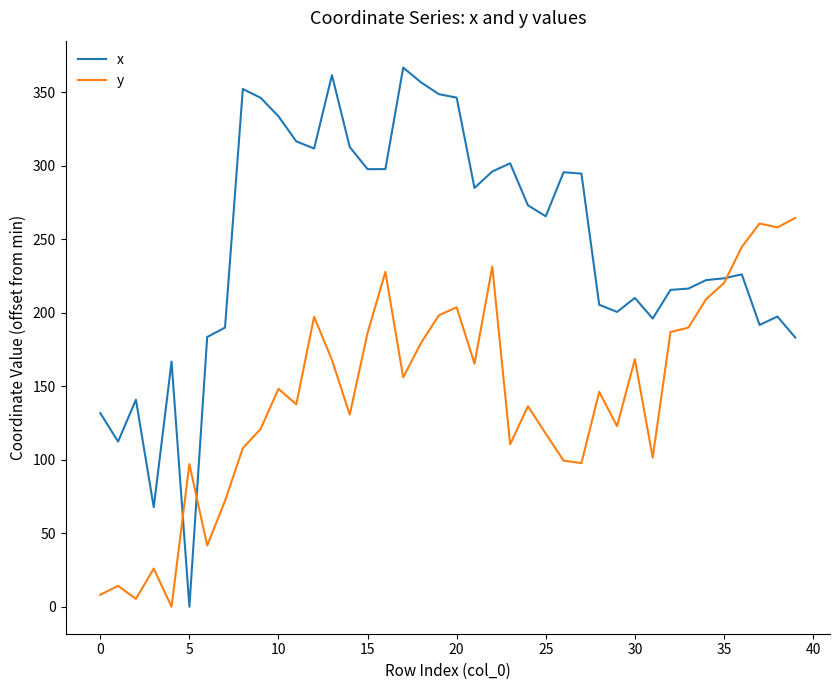

What is the highest value of the y series?

264.4